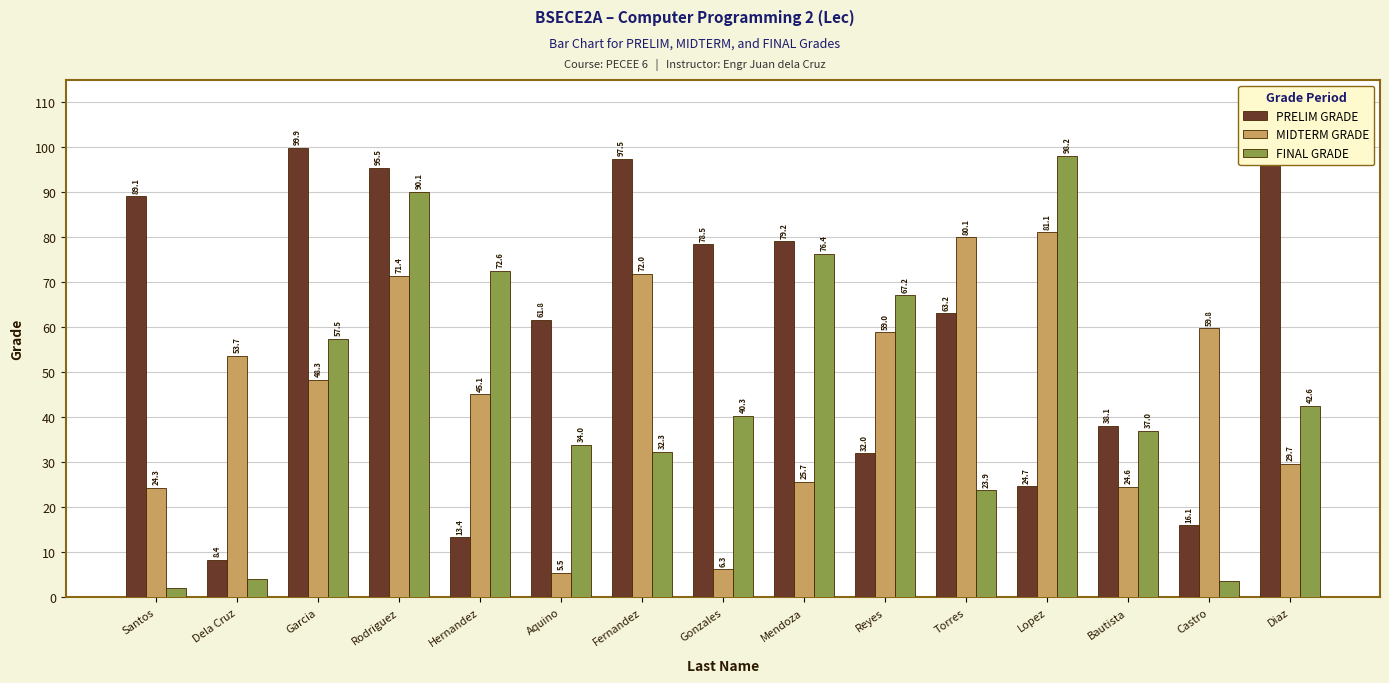

What is the highest value of the PRELIM GRADE series?

99.9